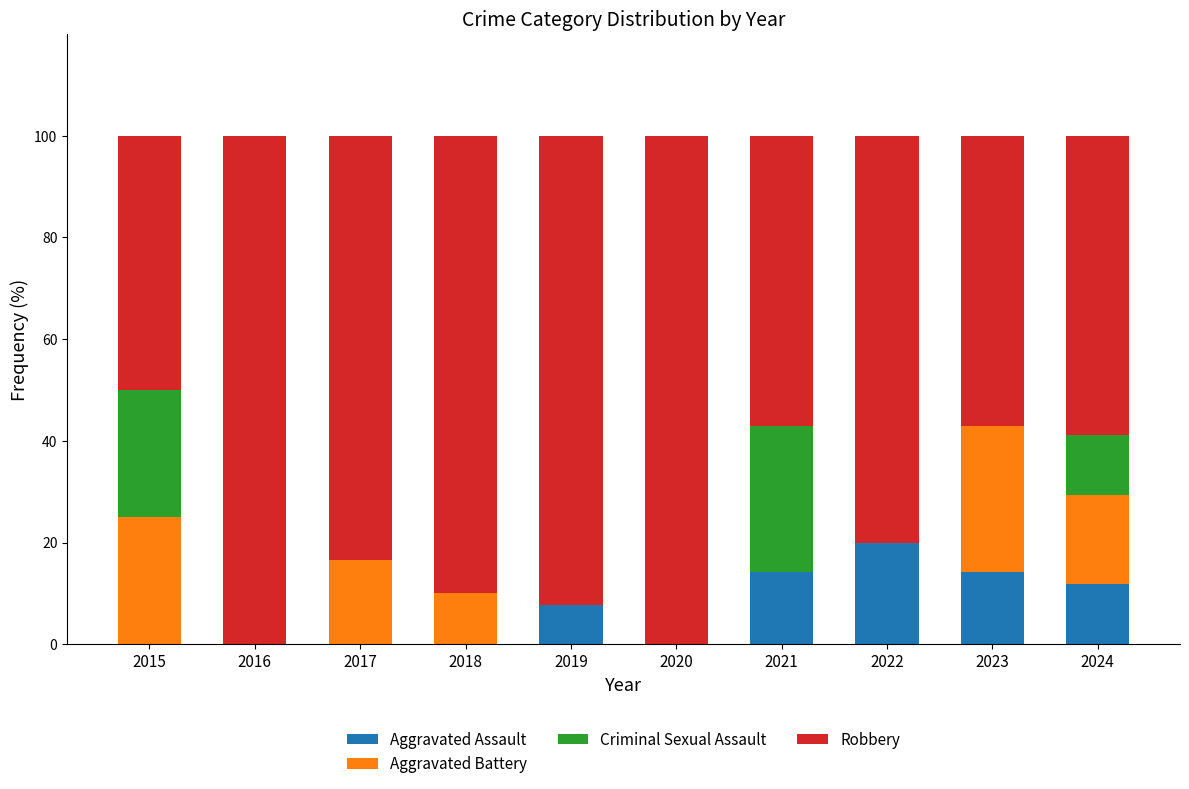

What is the highest value of the Aggravated Assault series?

20.0